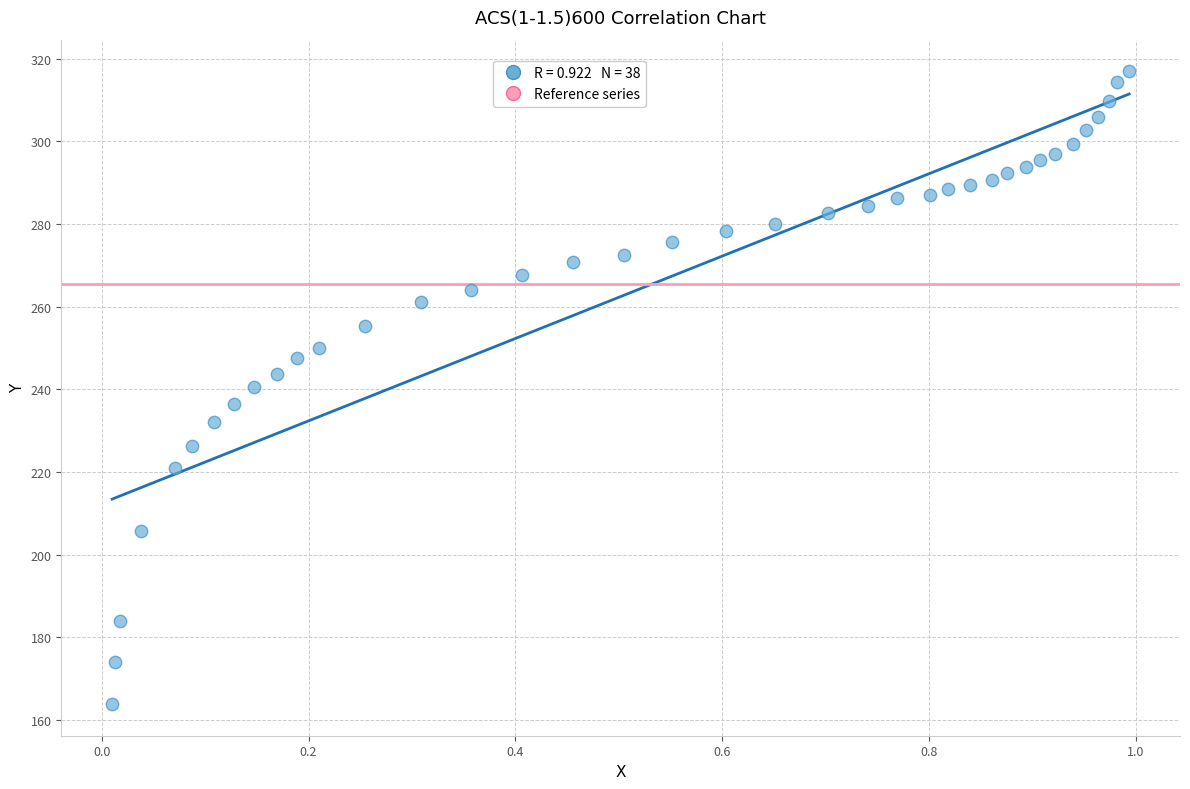

What is the range of Y values (max minus min)?

153.1